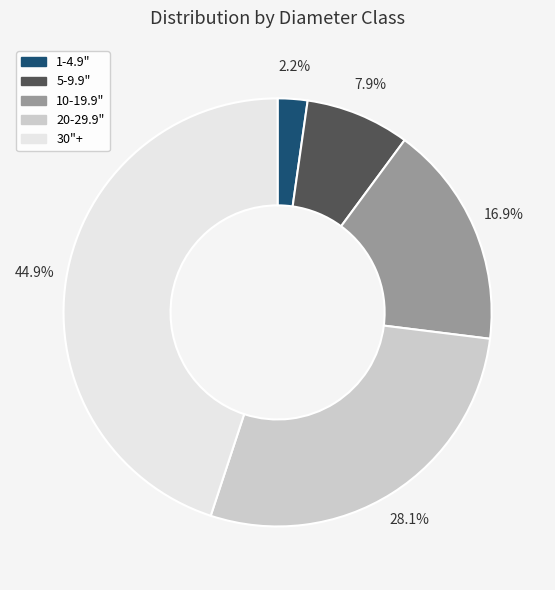

Which slice is the smallest?

1-4.9"